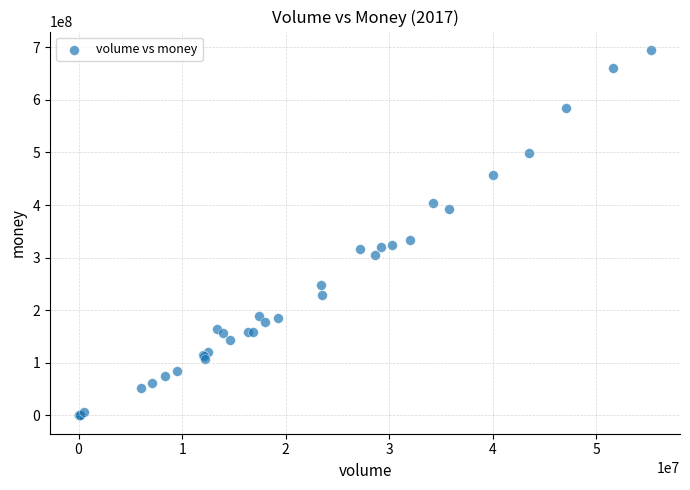

What Y value in the scatter plot is closest to 347603206?

333174945.8